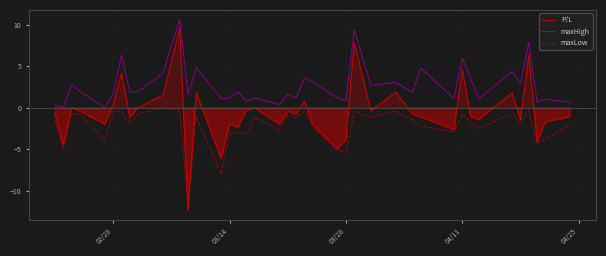

Which series has the widest spread of values?

P/L